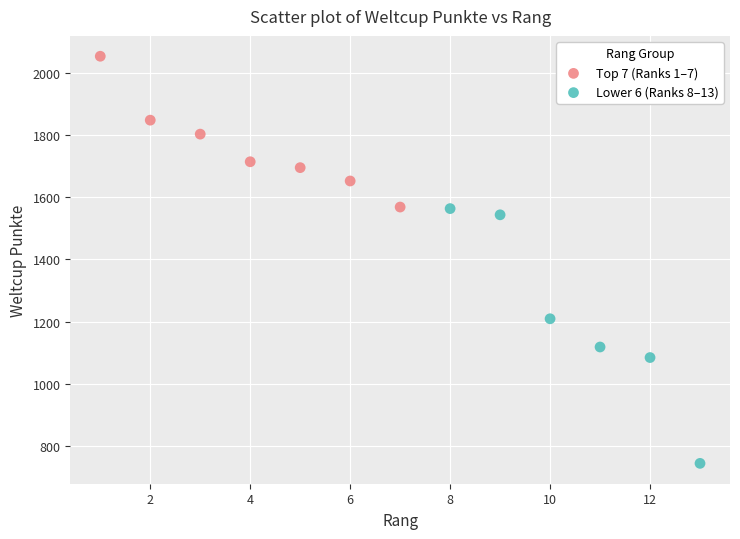

Which series reaches the maximum Y coordinate?

Top 7 (Ranks 1–7)